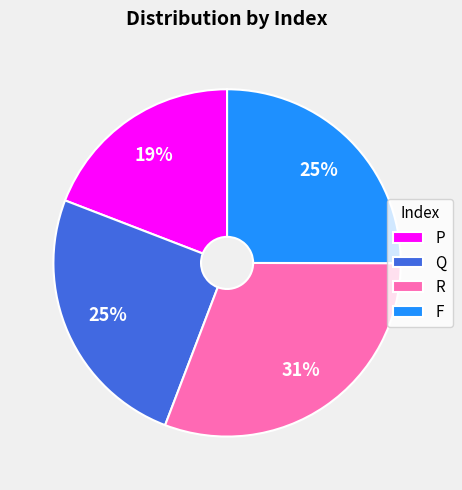

Which slice is the largest?

R